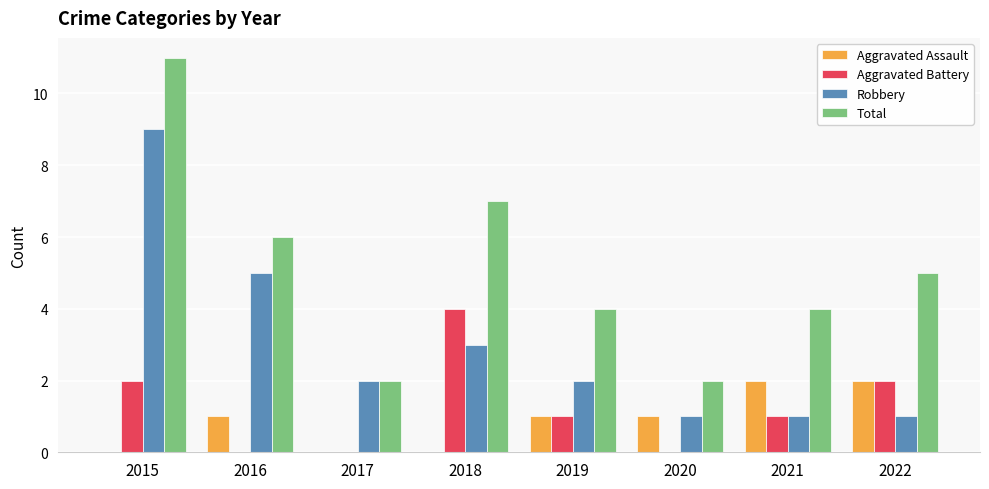

Reading left to right, extract all data points from this chart.

Aggravated Assault: 2015=0	2016=1	2017=0	2018=0	2019=1	2020=1	2021=2	2022=2
Aggravated Battery: 2015=2	2016=0	2017=0	2018=4	2019=1	2020=0	2021=1	2022=2
Robbery: 2015=9	2016=5	2017=2	2018=3	2019=2	2020=1	2021=1	2022=1
Total: 2015=11	2016=6	2017=2	2018=7	2019=4	2020=2	2021=4	2022=5